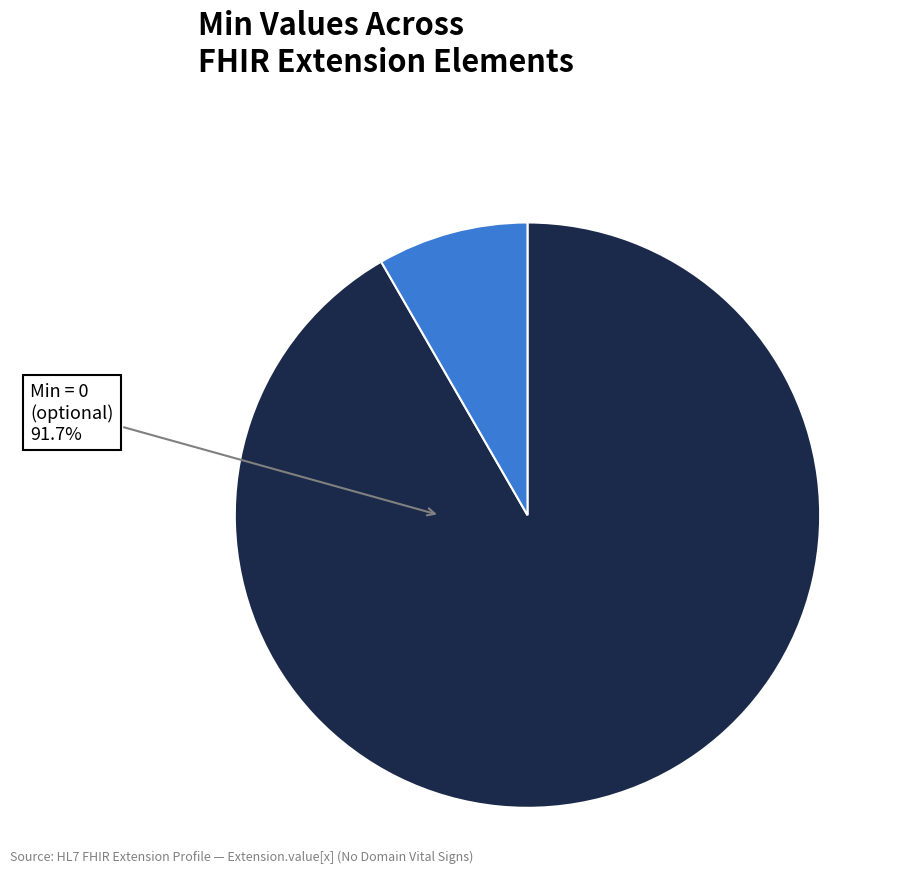

Is there any slice that represents more than half of the pie?

Yes